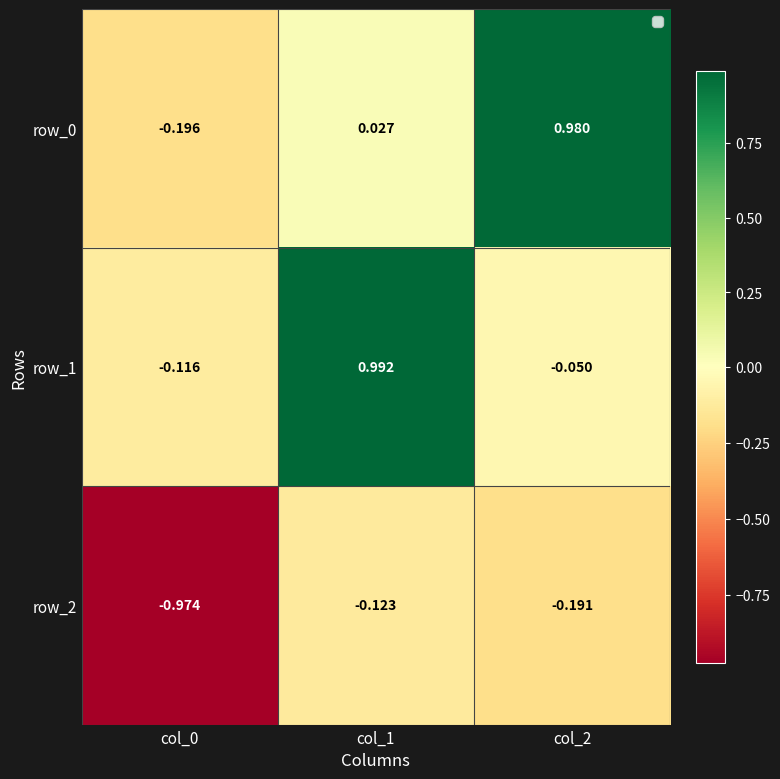

Is the value of row_1 at col_1 greater than the value of row_0 at col_0?

Yes